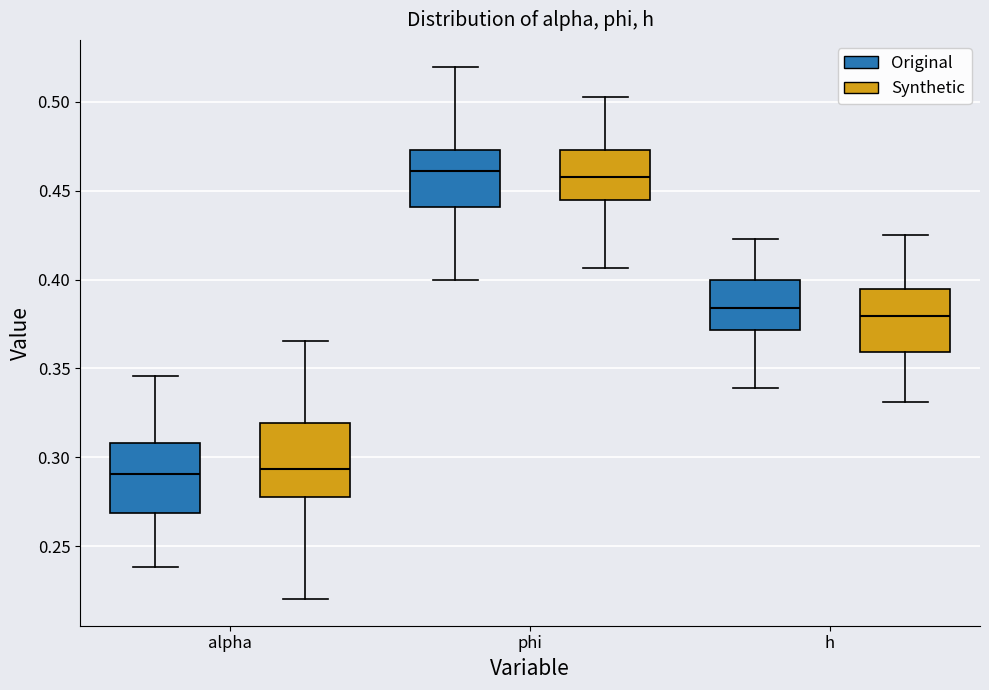

Where does the lower whisker of the box for alpha (Original) end on the y-axis? The values are not printed on the chart, so give them approximately, as read against the axis.

0.240